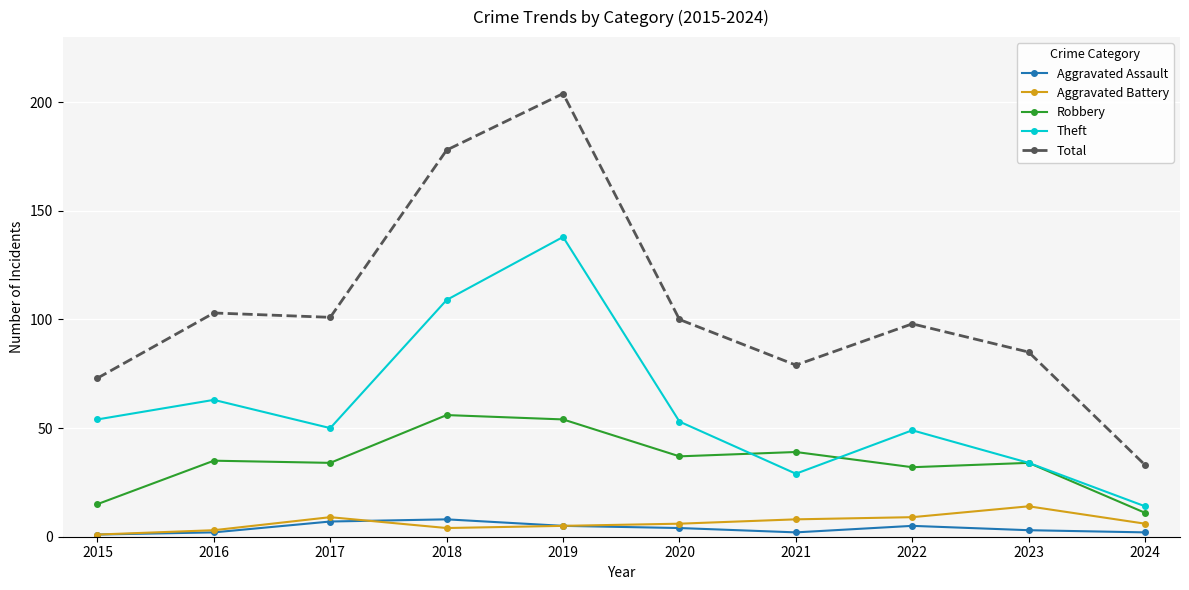

What is the difference between the maximum and minimum values in the Theft series?

124